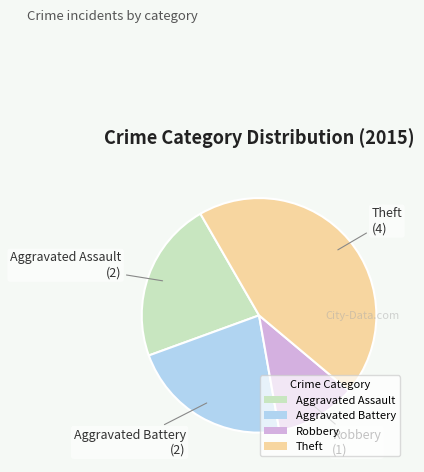

Is it true that Aggravated Battery is 22% of the pie?

True